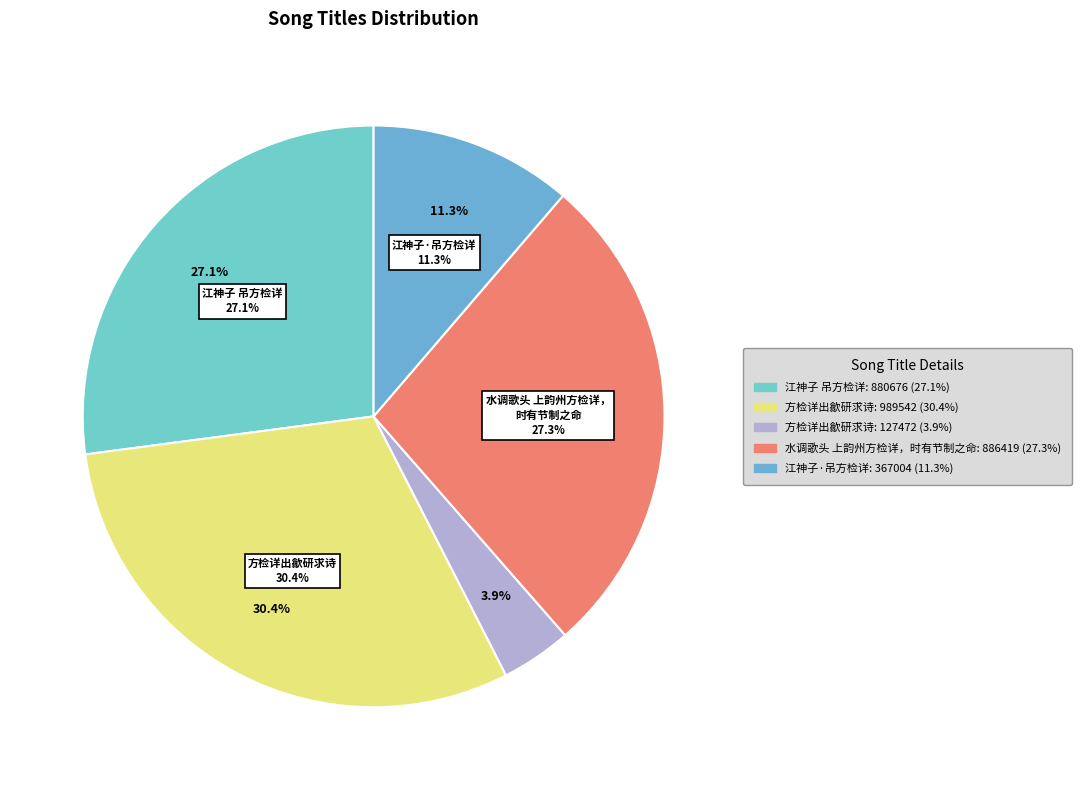

To the nearest percent, what is the average slice percentage?

20%